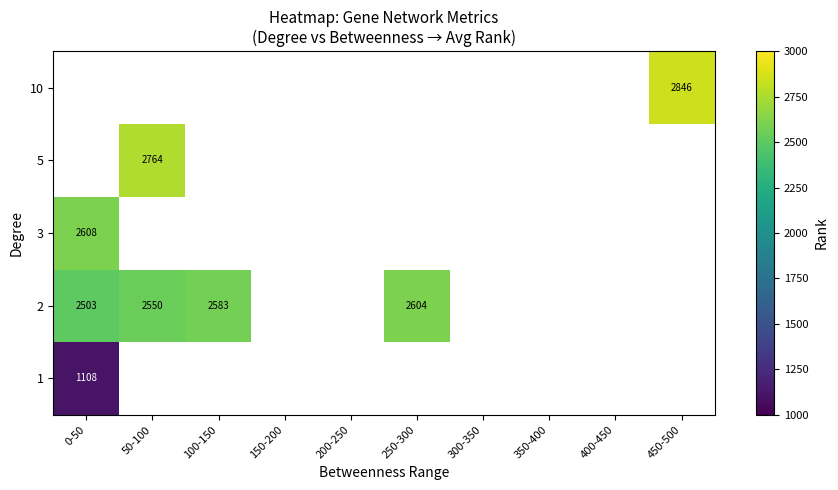

Which category has the lowest value in the 1 series?

0-50